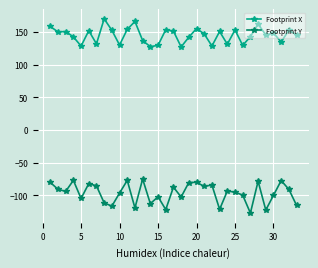

What is the value of the Footprint X point at the 5th from the left?

128.6